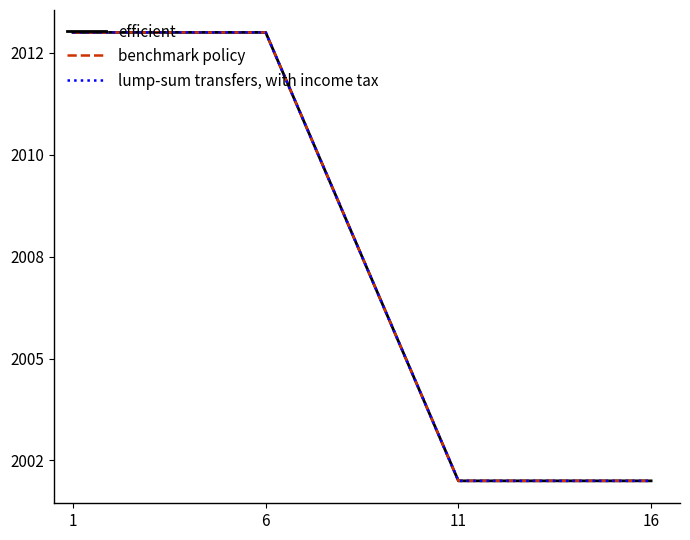

Is this an area chart (filled region under the line)?

No